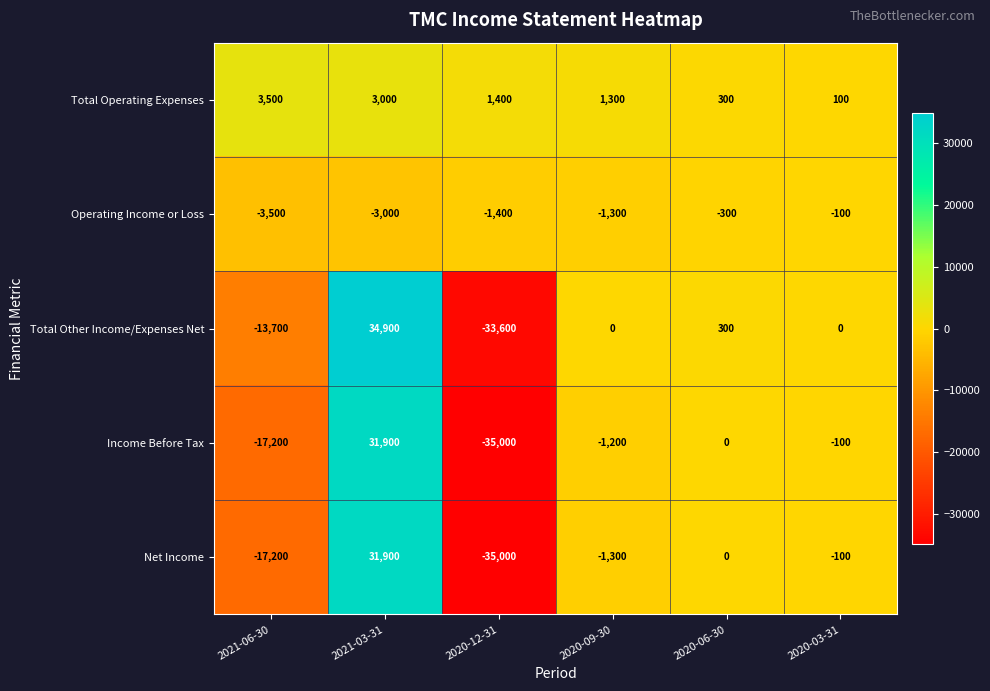

How many data points in Income Before Tax are less than -100?

3